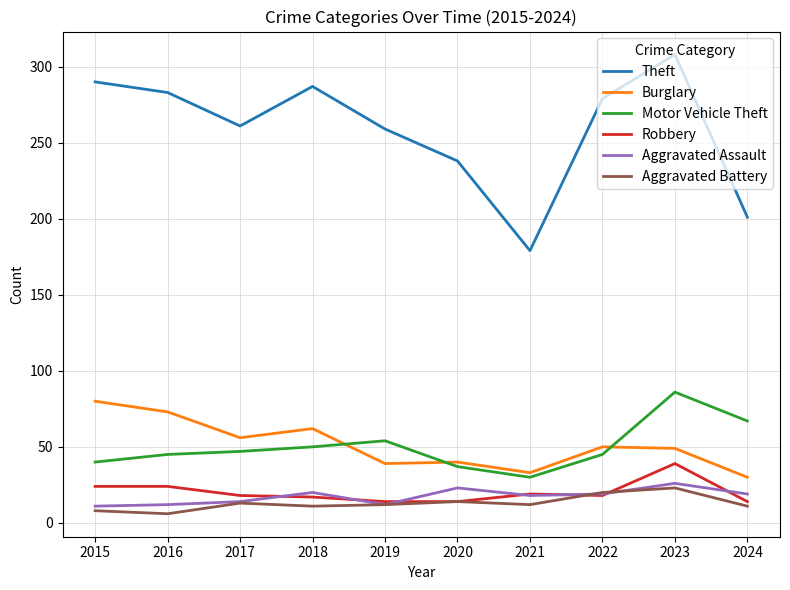

At which label is Motor Vehicle Theft closest to 58?

2019